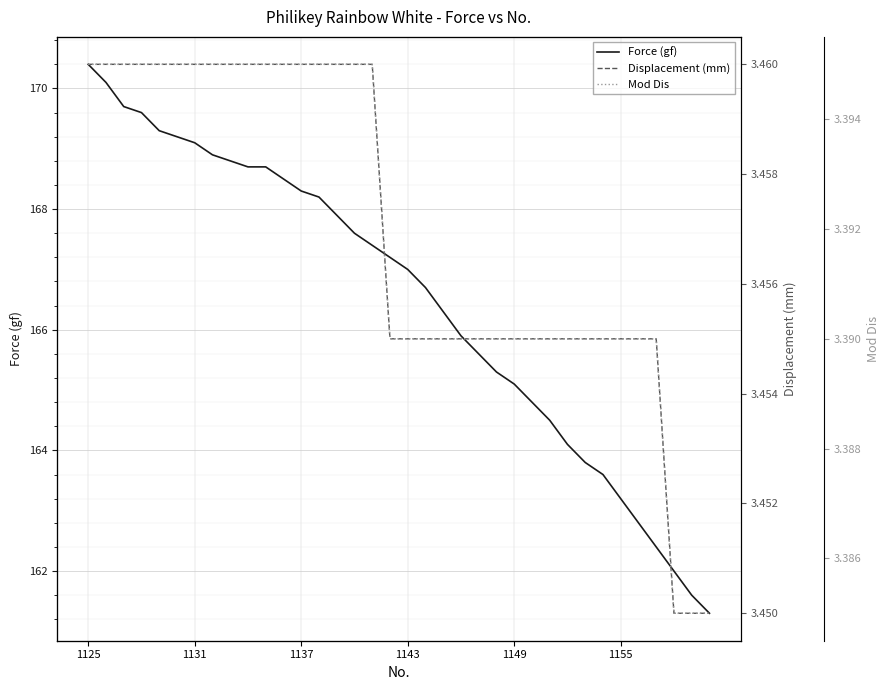

True or false: Displacement (mm) and Mod Dis intersect in this chart.

False